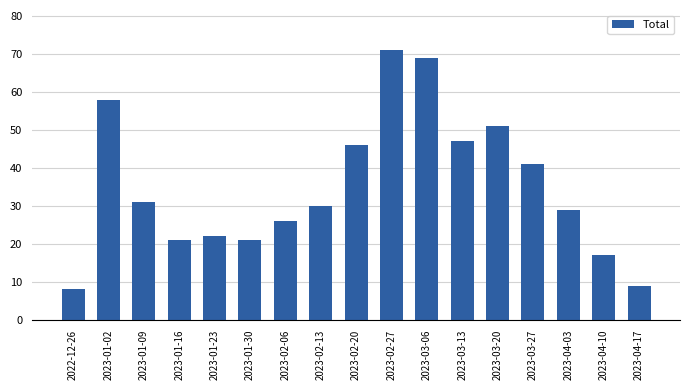

How many bars are there in total?

17